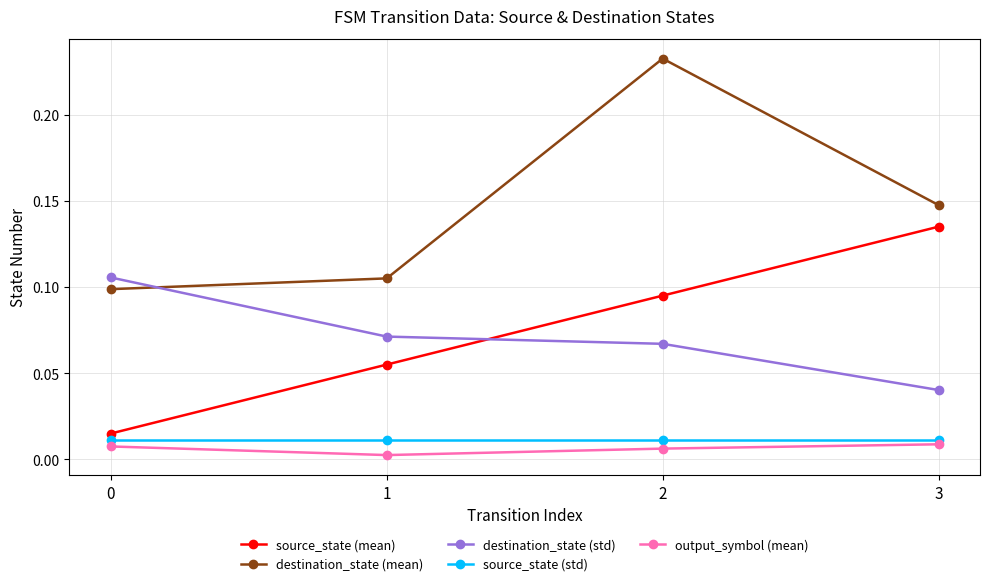

Which category has the lowest value across all series?

1